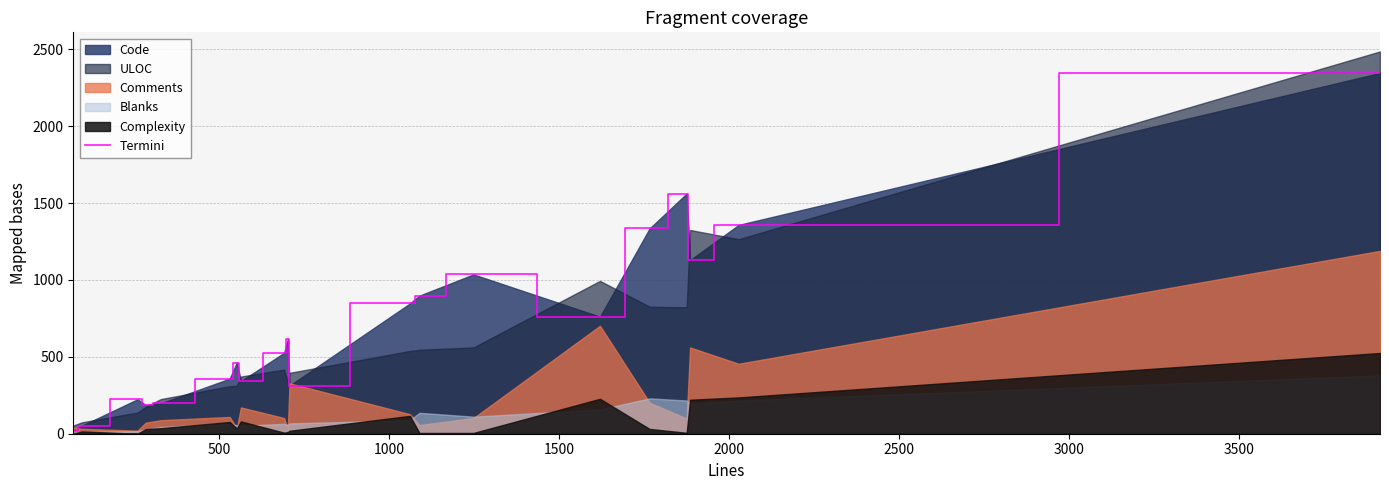

What is the highest value of the Termini series?

2346